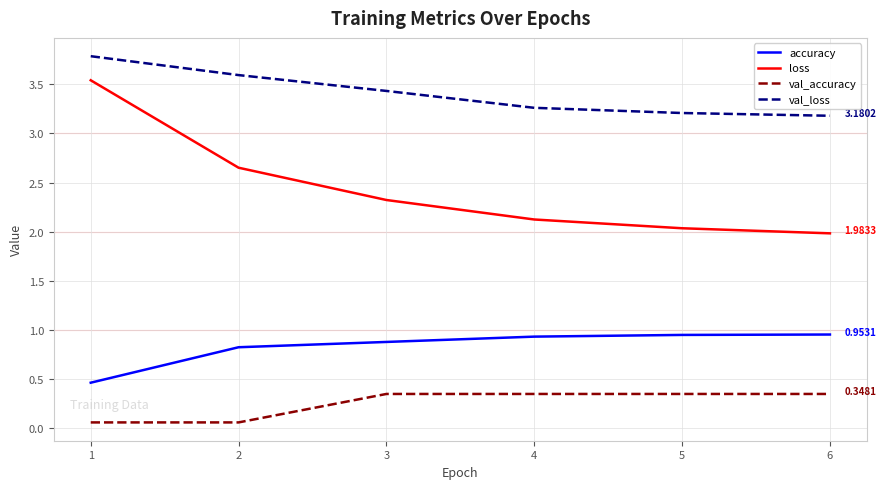

At how many categories does at least one series exceed 0?

6